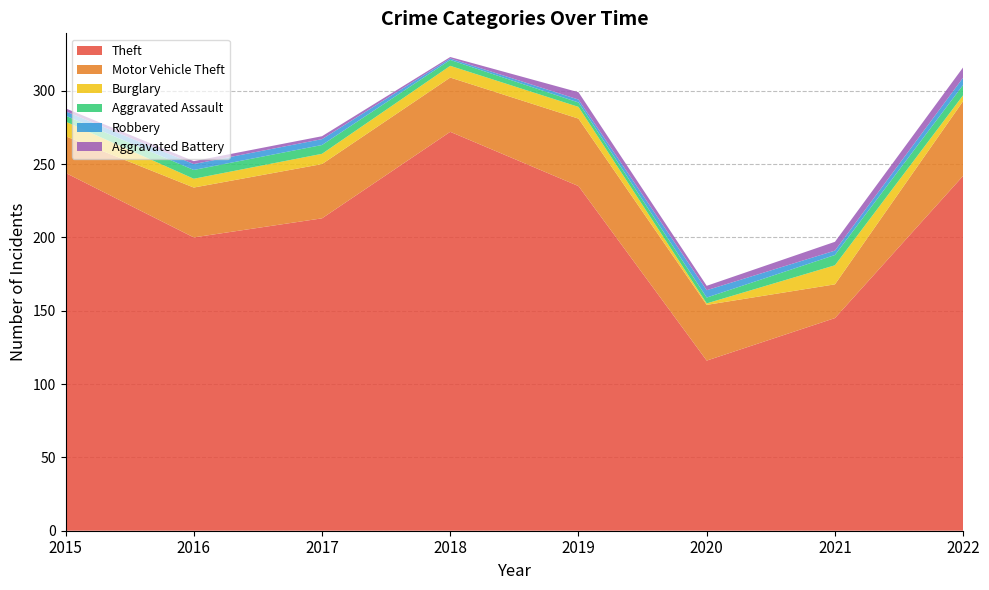

Reading right to left, list all the values displayed in this chart.

Theft: 2022=242	2021=145	2020=116	2019=235	2018=272	2017=213	2016=200	2015=244
Motor Vehicle Theft: 2022=51	2021=23	2020=38	2019=46	2018=37	2017=37	2016=34	2015=25
Burglary: 2022=4	2021=13	2020=1	2019=8	2018=8	2017=7	2016=6	2015=10
Aggravated Assault: 2022=7	2021=7	2020=4	2019=3	2018=4	2017=6	2016=6	2015=4
Robbery: 2022=5	2021=3	2020=5	2019=2	2018=1	2017=4	2016=4	2015=3
Aggravated Battery: 2022=7	2021=6	2020=3	2019=5	2018=1	2017=2	2016=2	2015=2